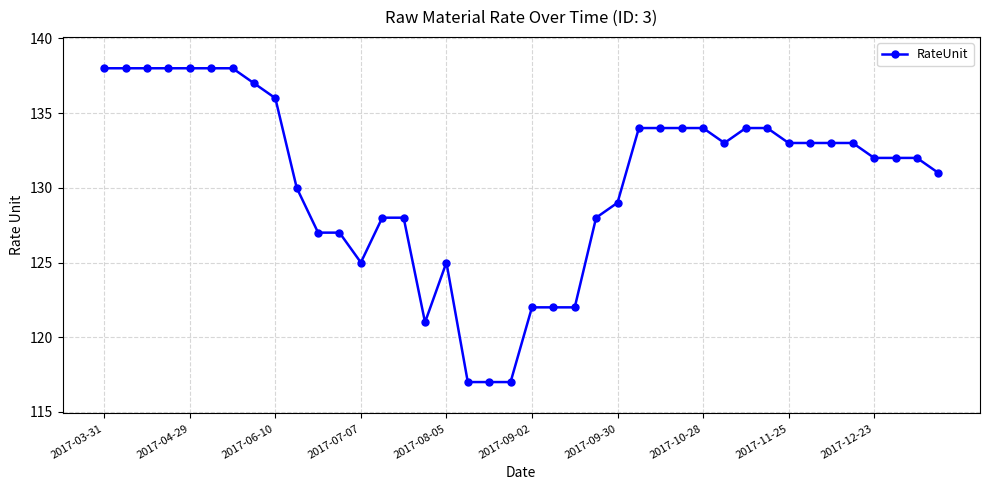

Does the chart display data point markers on the line(s)?

Yes